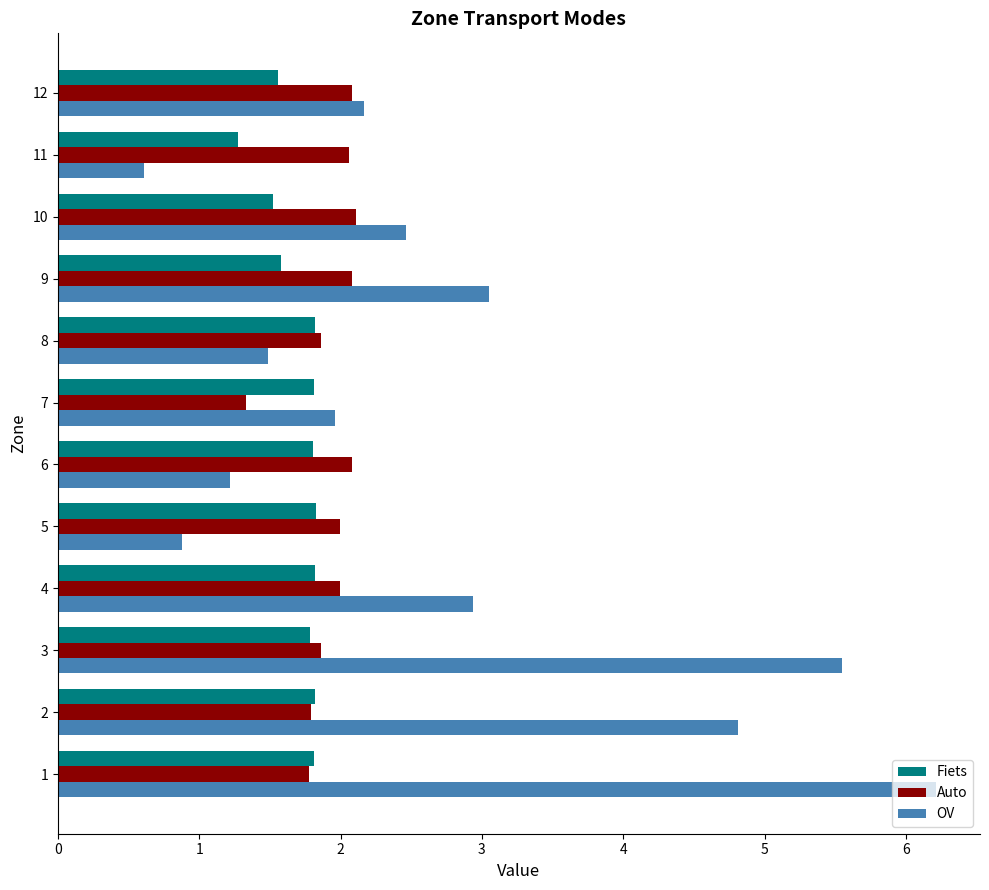

Which series has the largest total across all categories?

OV